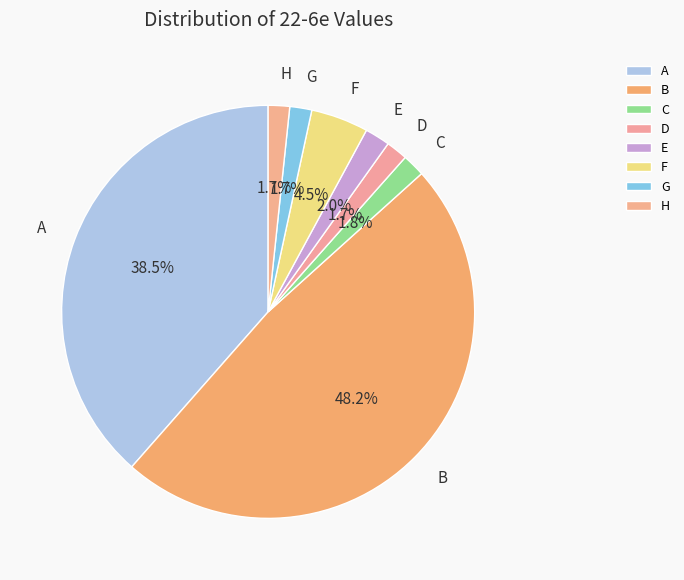

Which category has the biggest portion of the pie?

B